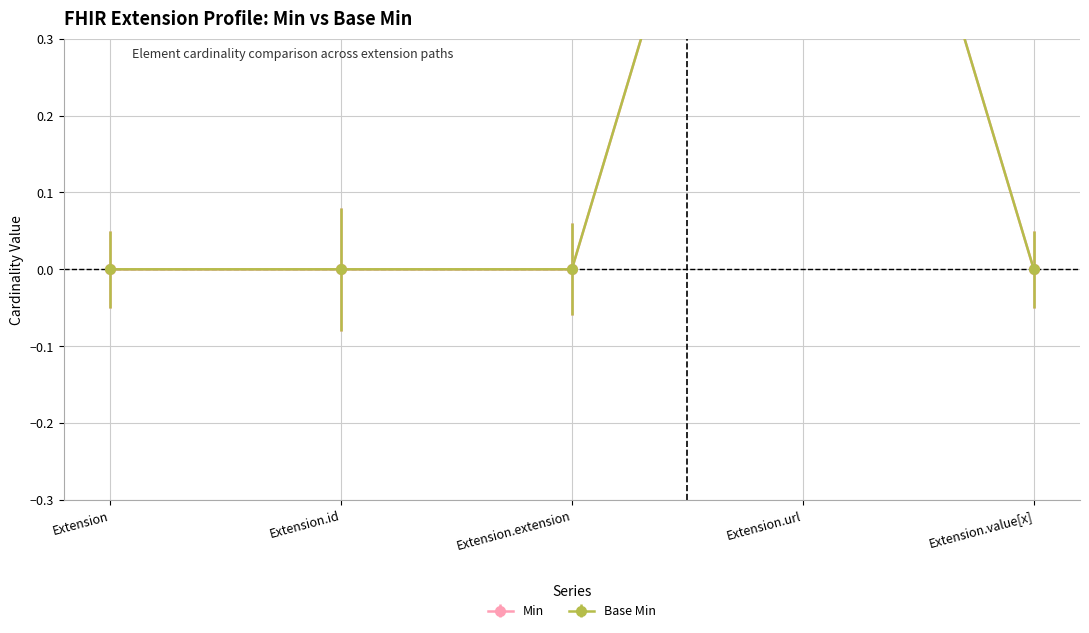

Which series has the widest spread of values?

Min